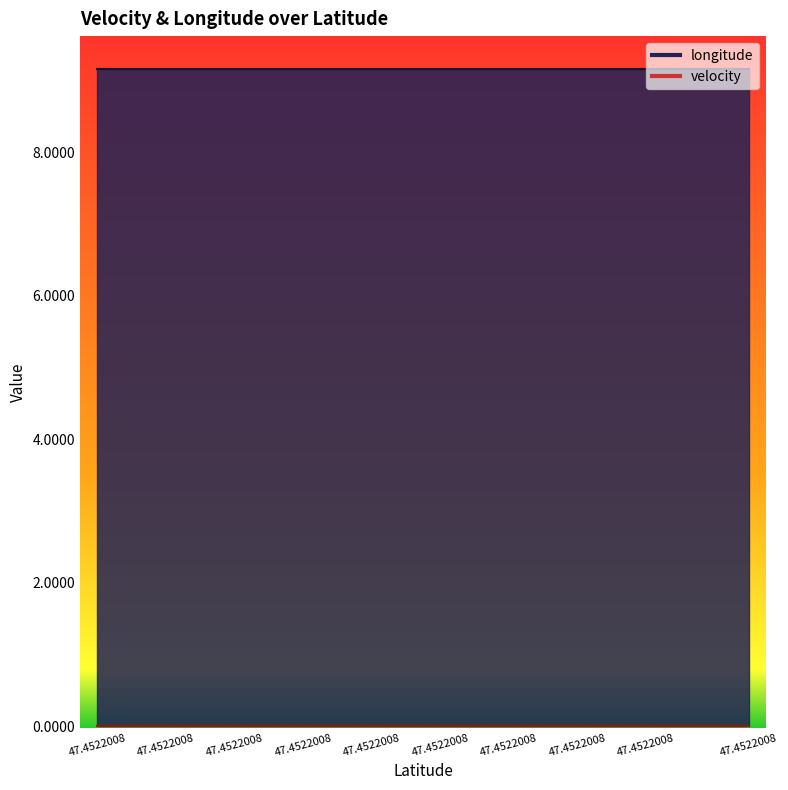

Reading left to right, list all the values displayed in this chart.

longitude: 47.4522008=9.2	47.4522008=9.2	47.4522008=9.2	47.4522008=9.2	47.4522008=9.2	47.4522008=9.2	47.4522008=9.2	47.4522008=9.2	47.4522008=9.2	47.4522008=9.2	47.4522008=9.2	47.4522008=9.2	47.4522008=9.2	47.4522008=9.2	47.4522008=9.2	47.4522008=9.2	47.4522008=9.2	47.4522008=9.2	47.4522008=9.2	47.4522008=9.2
velocity: 47.4522008=0.0	47.4522008=0.0	47.4522008=0.0	47.4522008=0.0	47.4522008=0.0	47.4522008=0.0	47.4522008=0.0	47.4522008=0.0	47.4522008=0.0	47.4522008=0.0	47.4522008=0.0	47.4522008=0.0	47.4522008=0.0	47.4522008=0.0	47.4522008=0.0	47.4522008=0.0	47.4522008=0.0	47.4522008=0.0	47.4522008=0.0	47.4522008=0.0